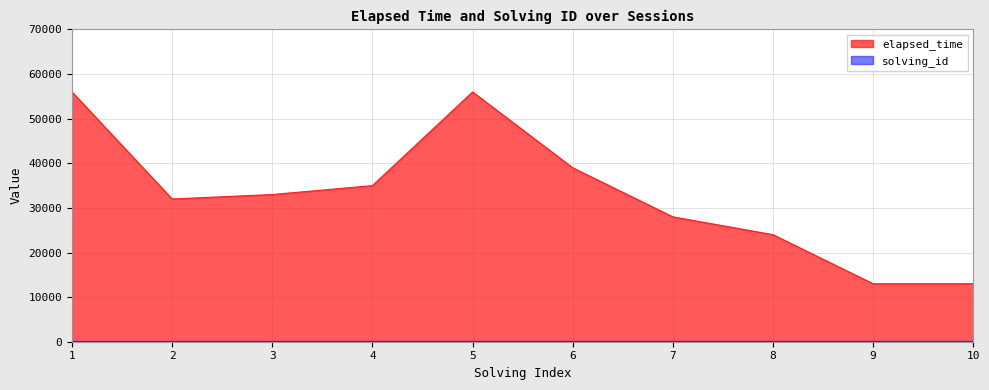

True or false: elapsed_time has a value of 28576 at 5.

False